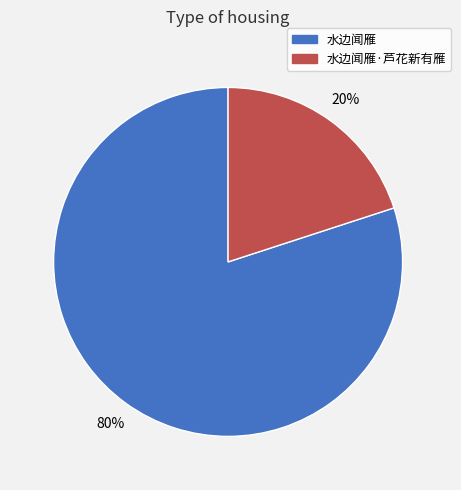

Does 水边闻雁 represent more than half of the total?

Yes